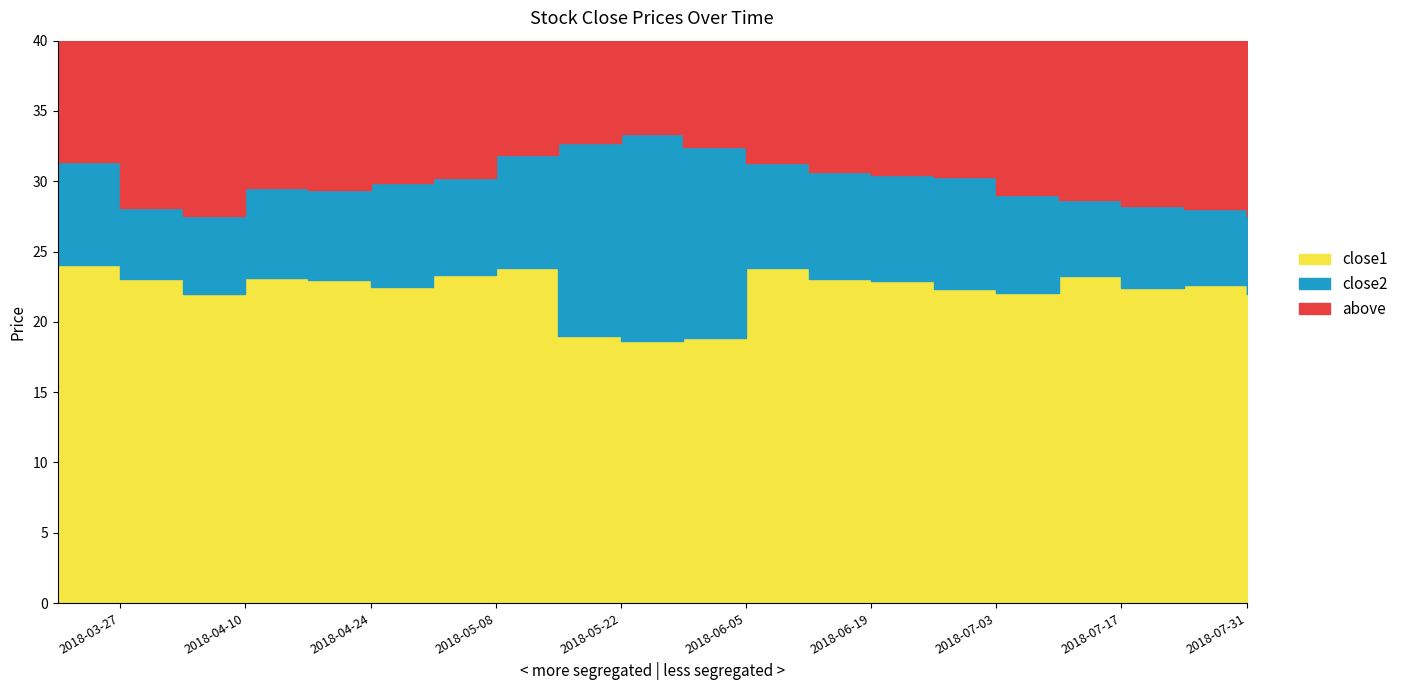

Is it true that close1 equals 7.9 at 2018-05-15?

False